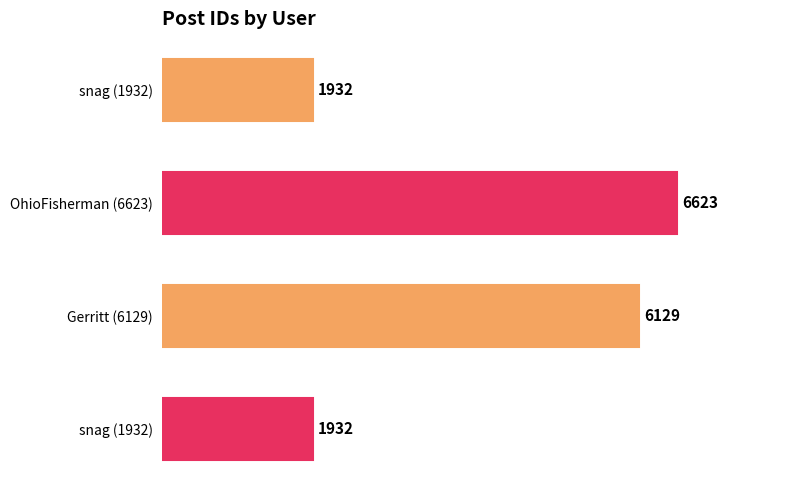

How many values are below 6129?

2